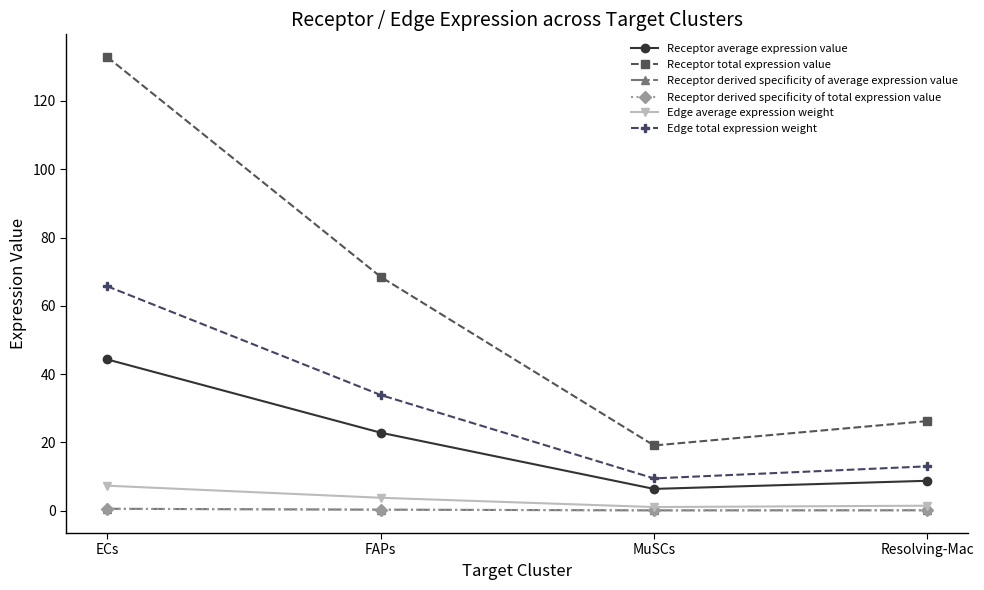

Is this an area chart (filled region under the line)?

No